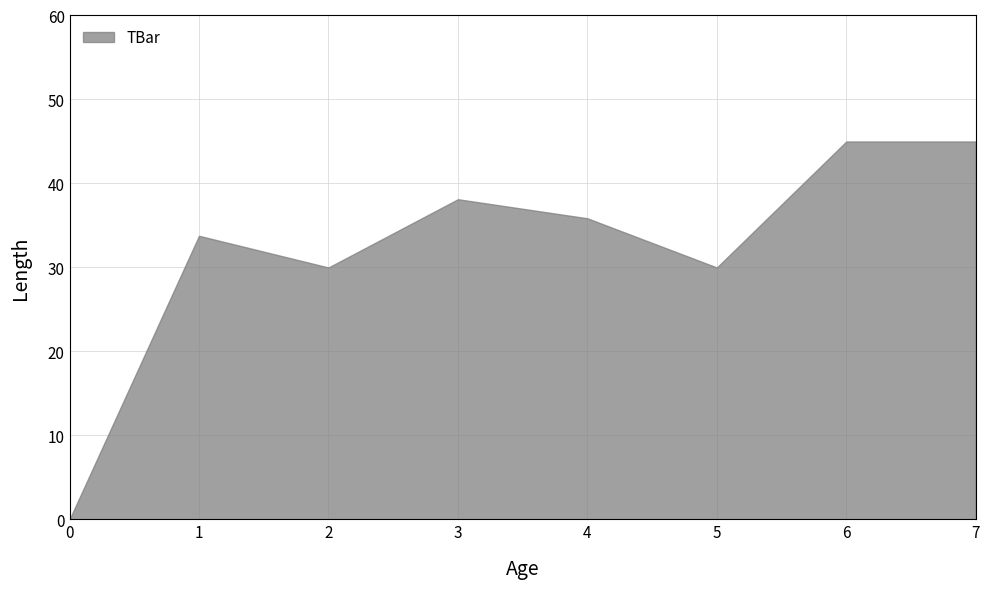

Reading left to right, what are all the values shown in this chart?

0.0	33.8	30.0	38.1	35.9	30.0	45.0	45.0